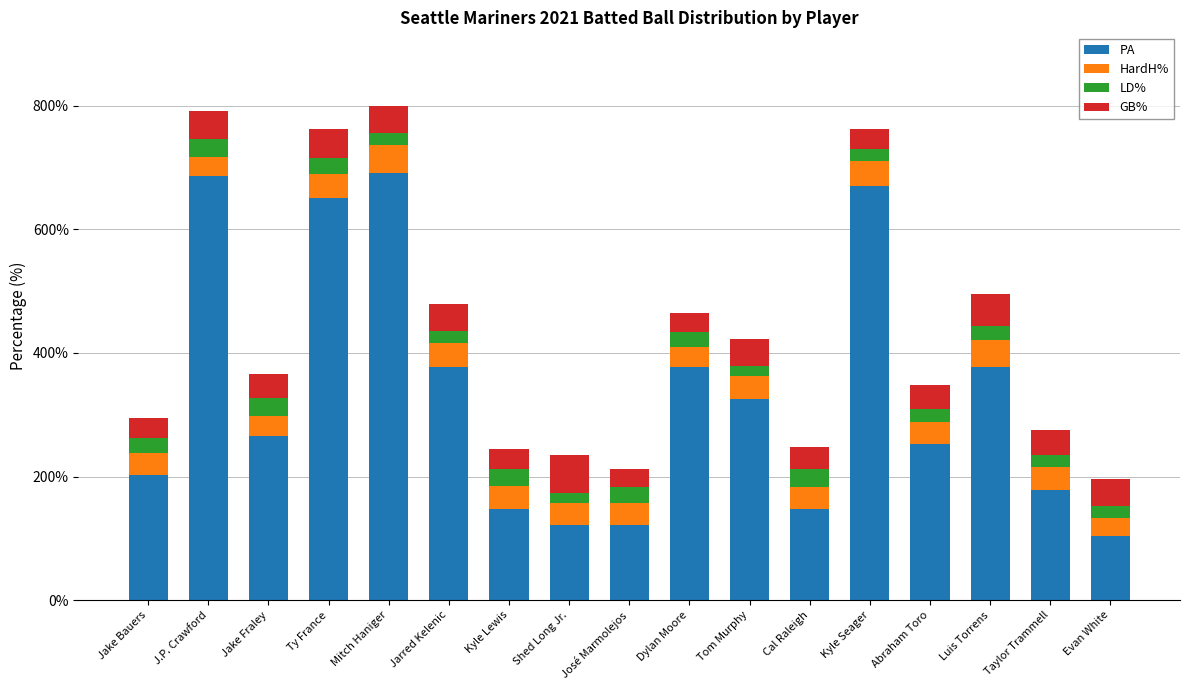

What is the highest value of the PA series?

691.0